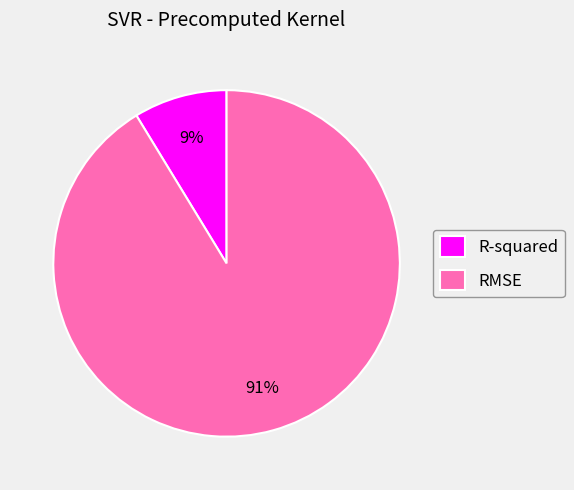

Does any single category account for the majority?

Yes